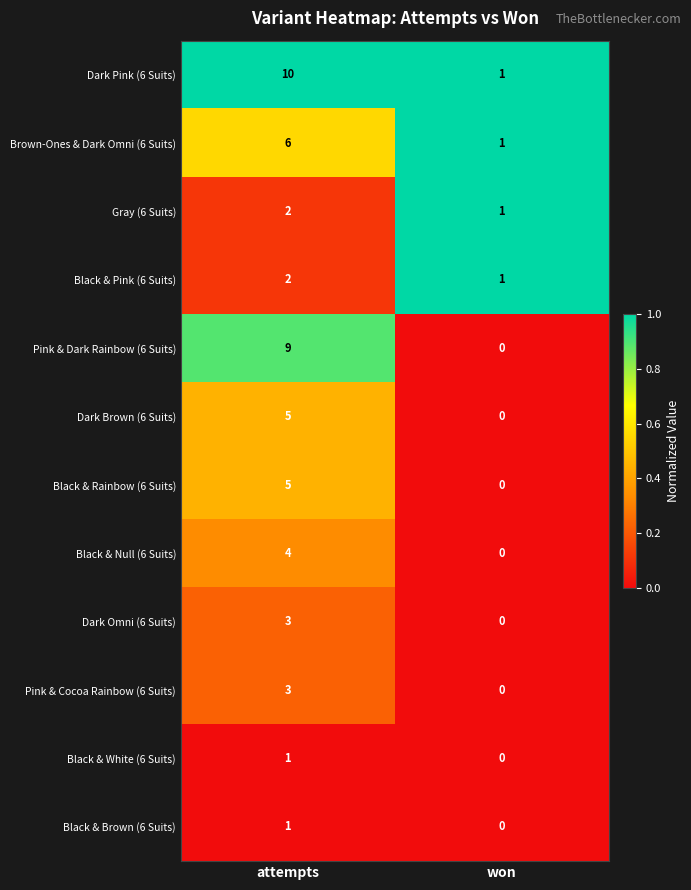

What is the spread (max minus min) of values at attempts?

9